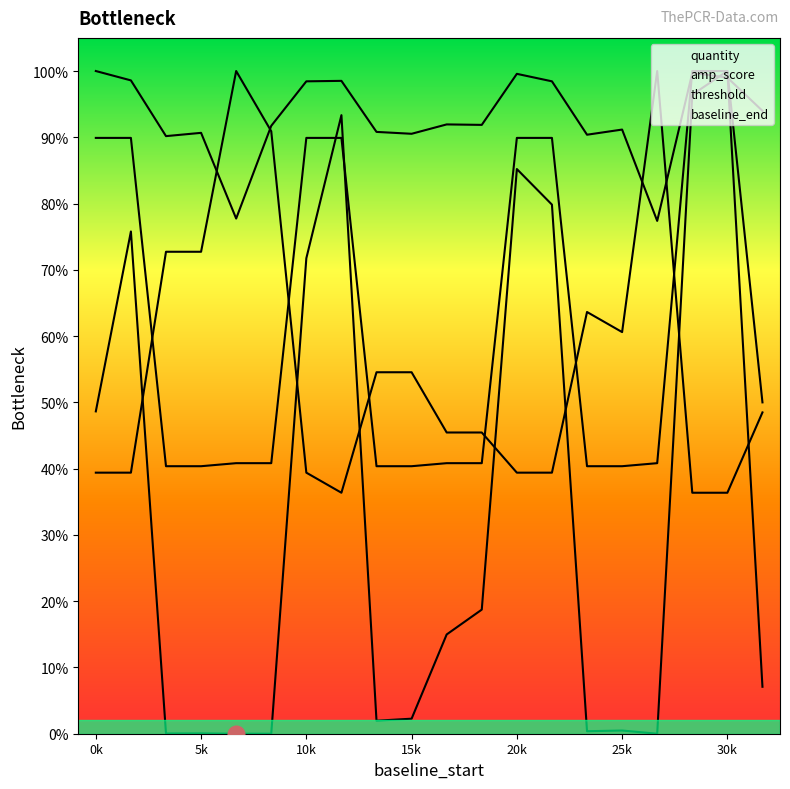

At 3, list the series in order from largest to smallest.

amp_score, threshold, quantity, baseline_end